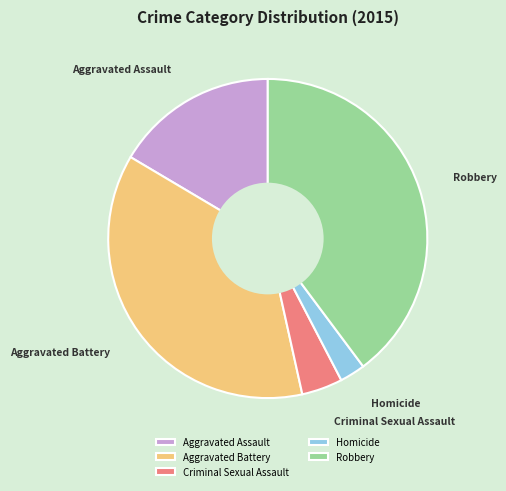

Is the sum of Aggravated Battery and Homicide greater than half?

No